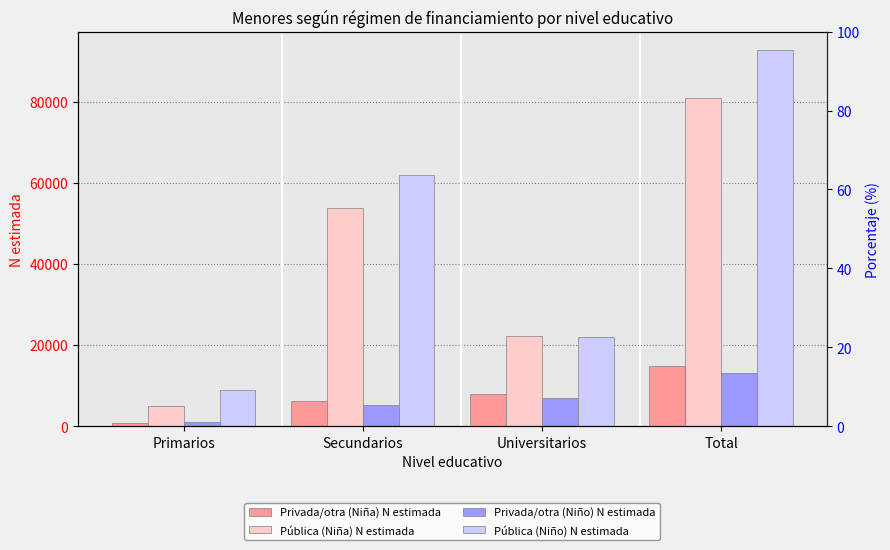

What is the total value across all series at Primarios?

15577